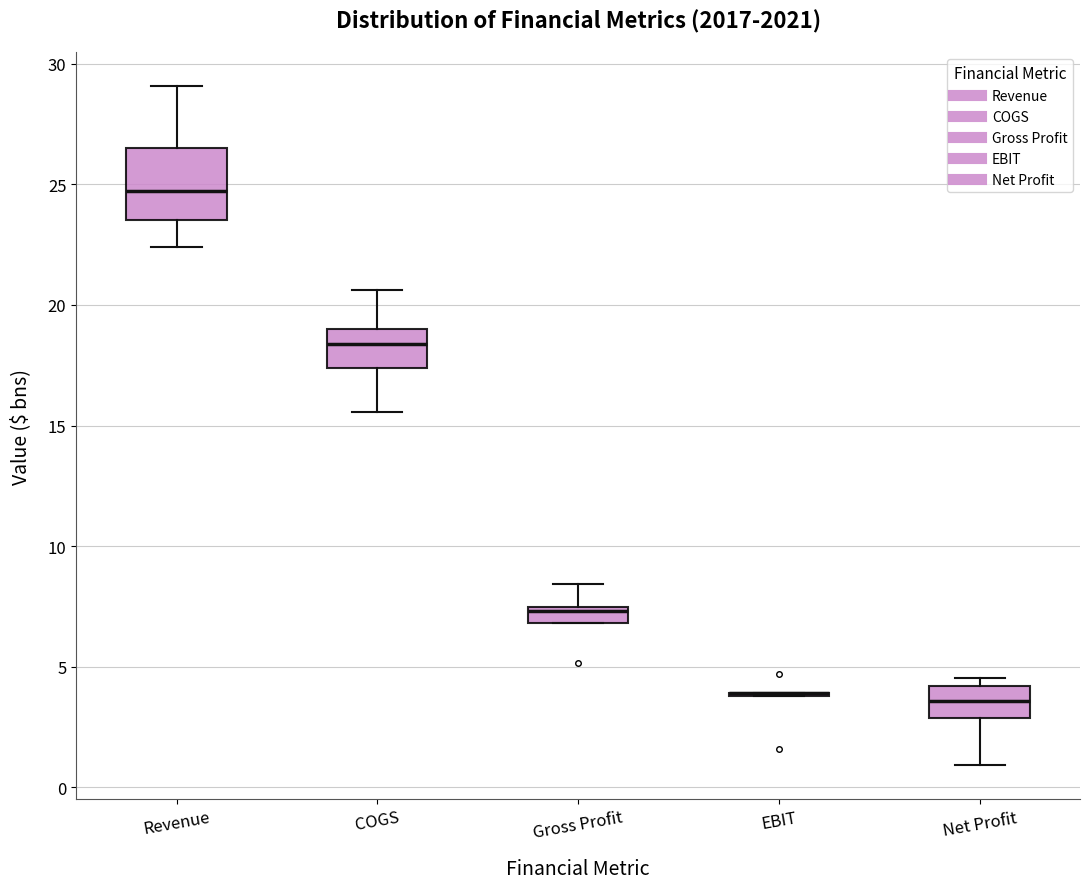

Comparing the boxes themselves (not the whiskers), which one is the tallest?

Revenue